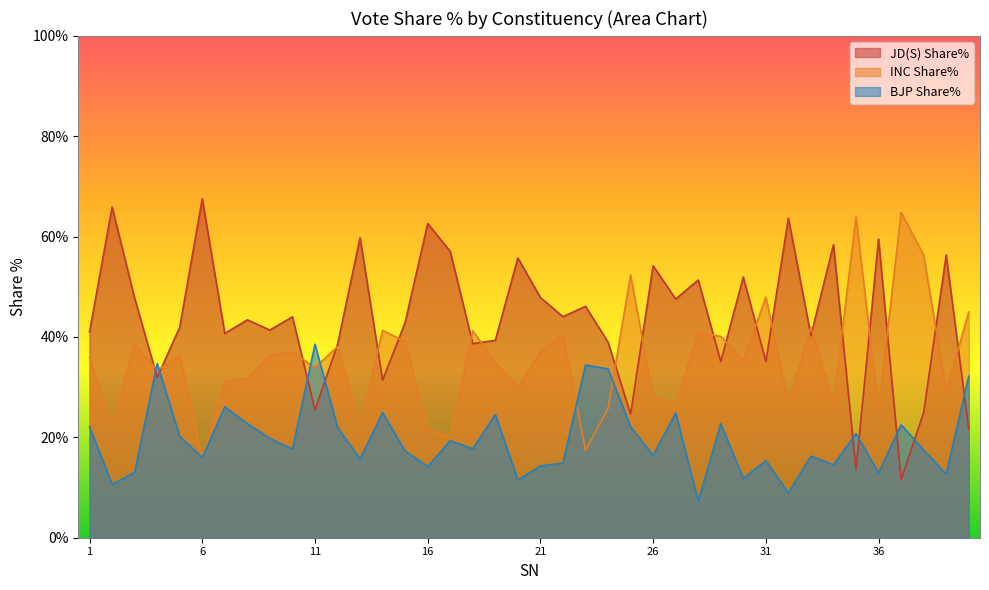

What is the value of the BJP Share% point at the 3rd from the left?

13.0